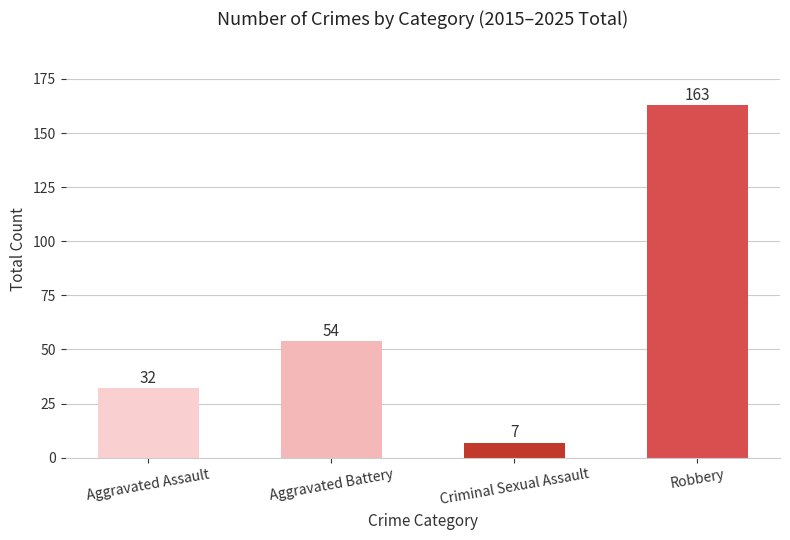

What is the average value?

64